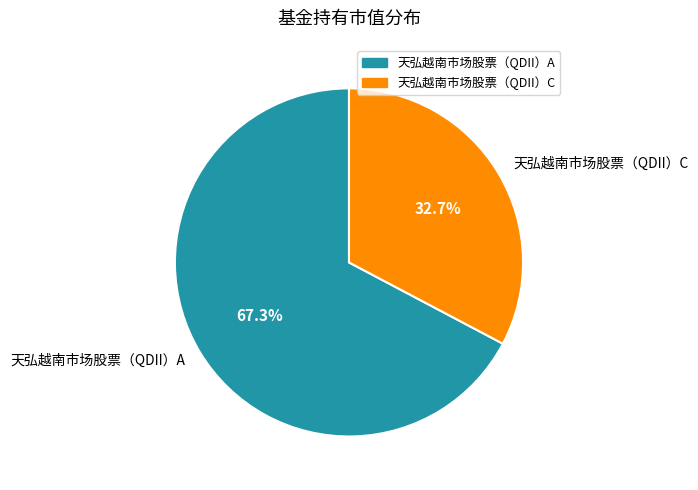

To the nearest percent, what is the combined percentage of 天弘越南市场股票（QDII）A and 天弘越南市场股票（QDII）C?

100%